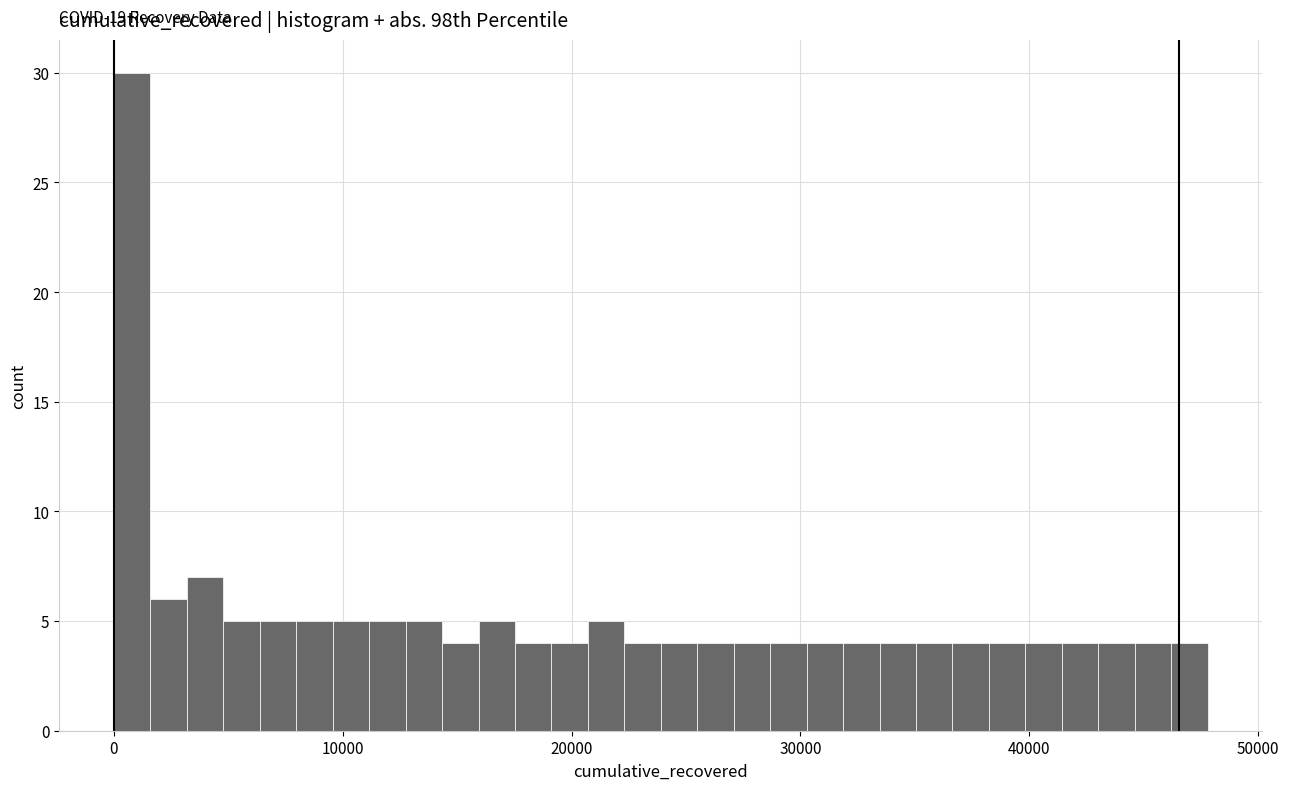

Read against the x-axis, roughly where is the centre of the tallest bar?

1000